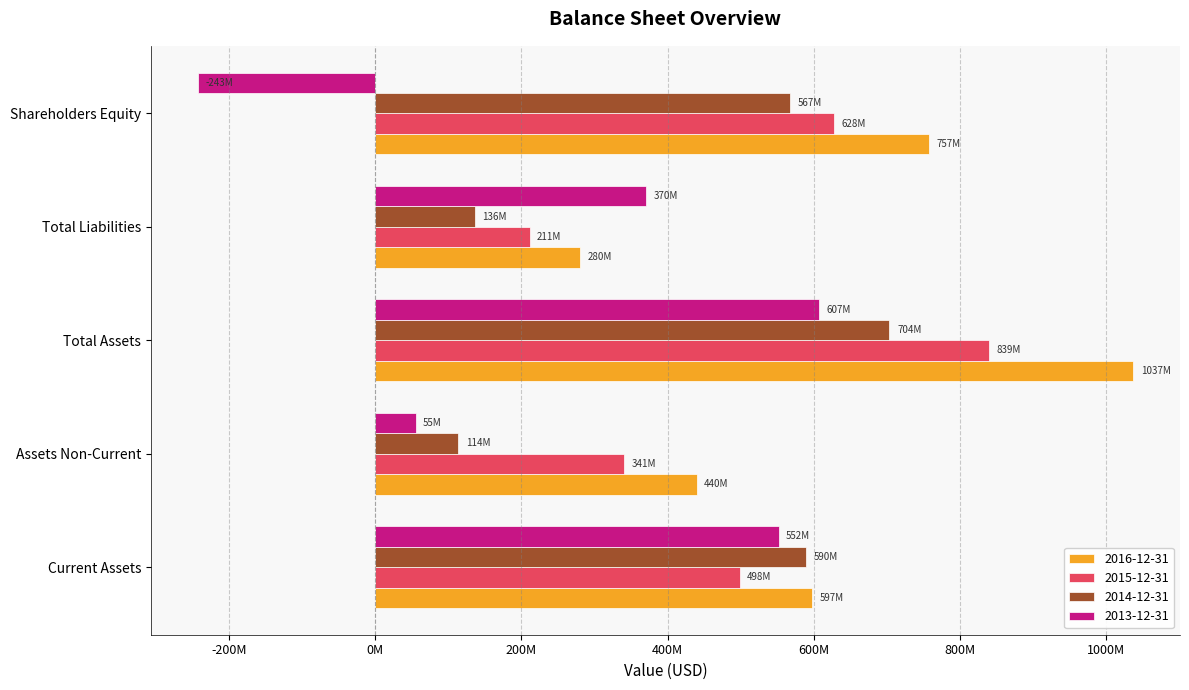

What are all the series names shown in the legend?

2016-12-31, 2015-12-31, 2014-12-31, 2013-12-31